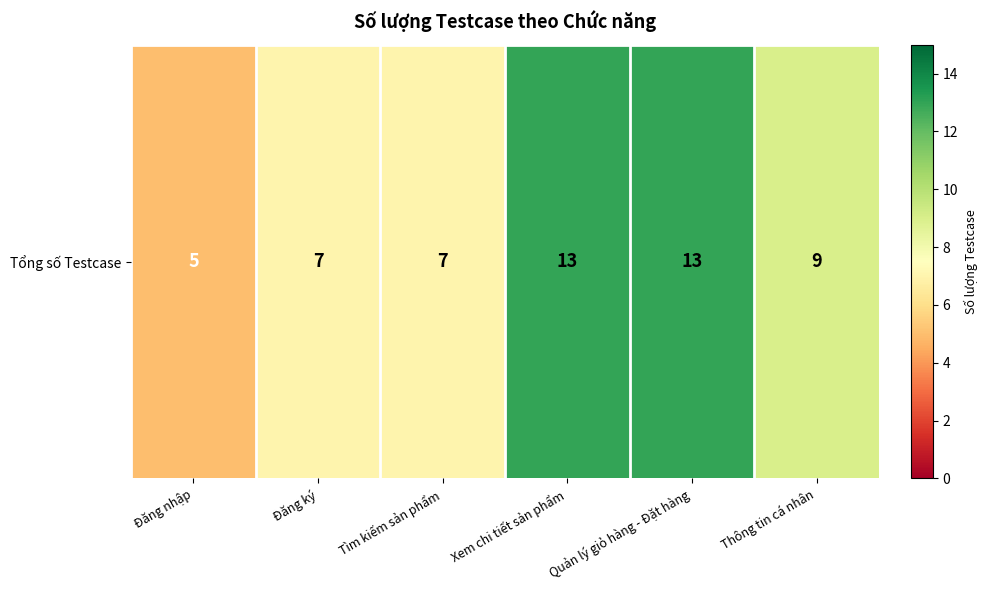

Is it true that the value at Đăng nhập is 2?

False